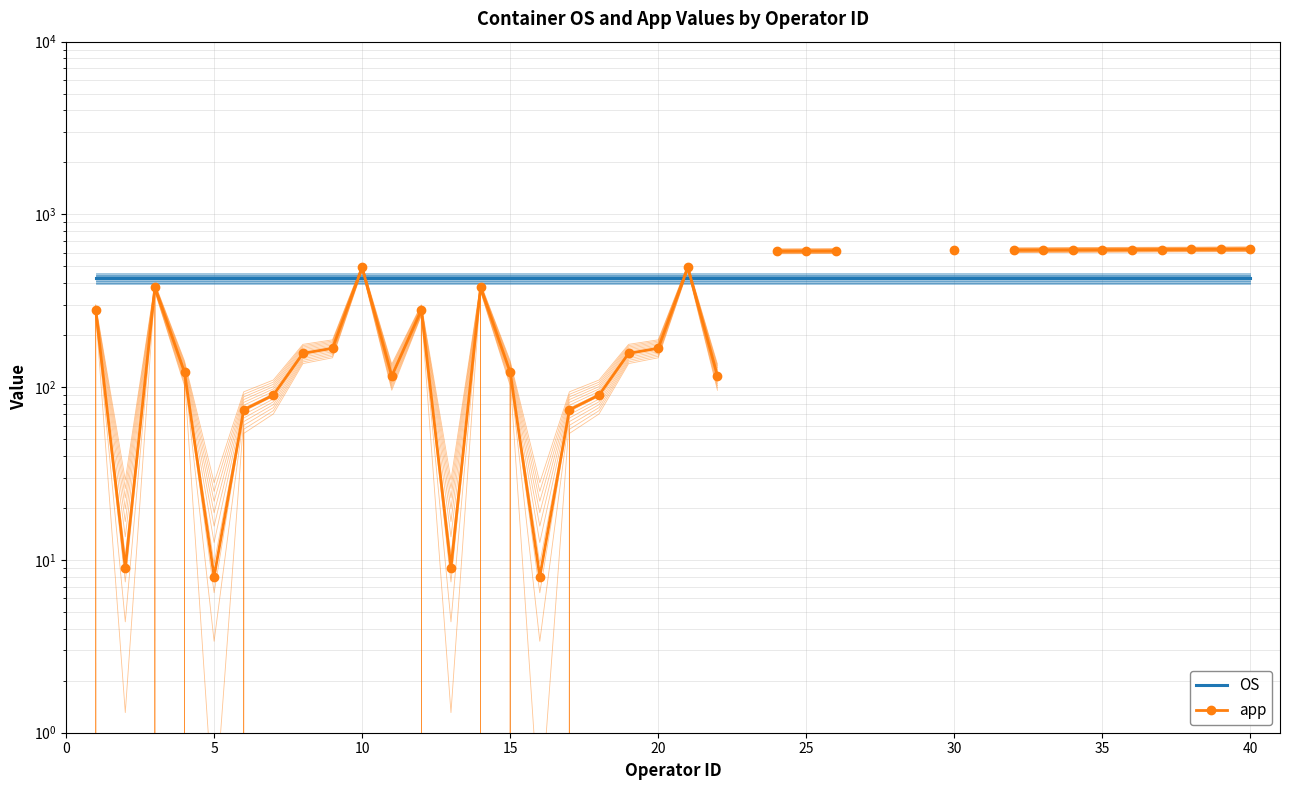

True or false: app has more than 2 points higher than both neighbors.

True